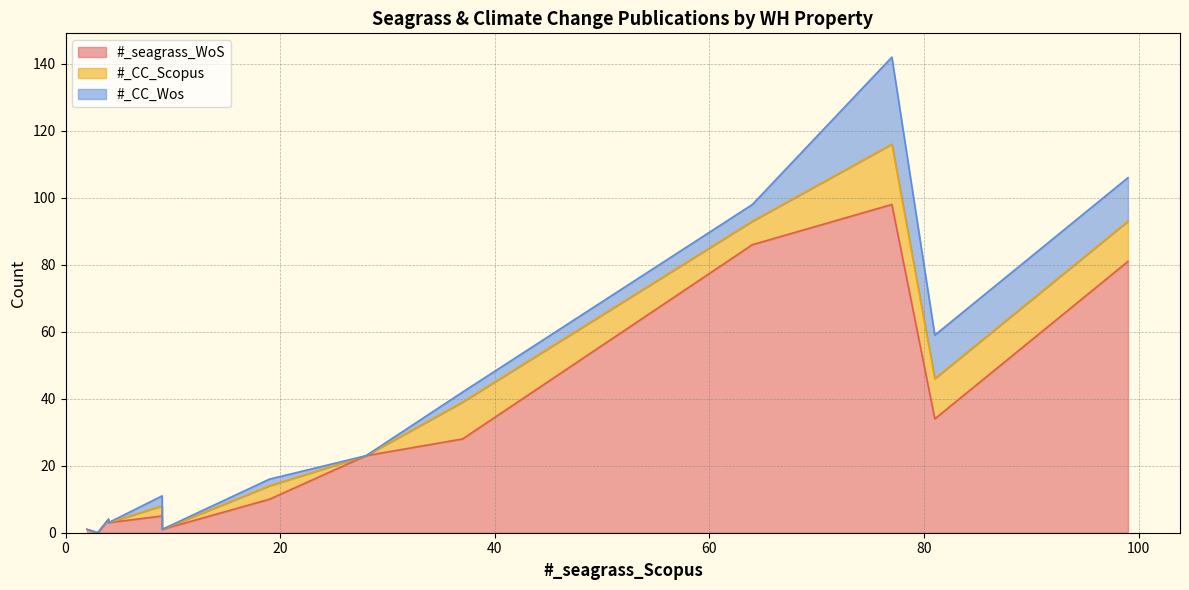

Reading left to right, list all the values displayed in this chart.

#_seagrass_WoS: GBR=98	Wadden Sea=81	Shark Bay=34	Banc D'Arguin=28	Everglades National Park=86	Gulf of California=10	Ningaloo Reef=5	Lagoons of New Caledonia=23	Belize Barrier Reef=1	Brazilian Atlantic Islands=4	Socotra Archipelago=3	Aldabra Atoll=0	Ha Long Bay=1
#_CC_Scopus: GBR=18	Wadden Sea=12	Shark Bay=12	Banc D'Arguin=11	Everglades National Park=7	Gulf of California=4	Ningaloo Reef=3	Lagoons of New Caledonia=0	Belize Barrier Reef=0	Brazilian Atlantic Islands=0	Socotra Archipelago=0	Aldabra Atoll=0	Ha Long Bay=0
#_CC_Wos: GBR=26	Wadden Sea=13	Shark Bay=13	Banc D'Arguin=3	Everglades National Park=5	Gulf of California=2	Ningaloo Reef=3	Lagoons of New Caledonia=0	Belize Barrier Reef=0	Brazilian Atlantic Islands=0	Socotra Archipelago=0	Aldabra Atoll=0	Ha Long Bay=0